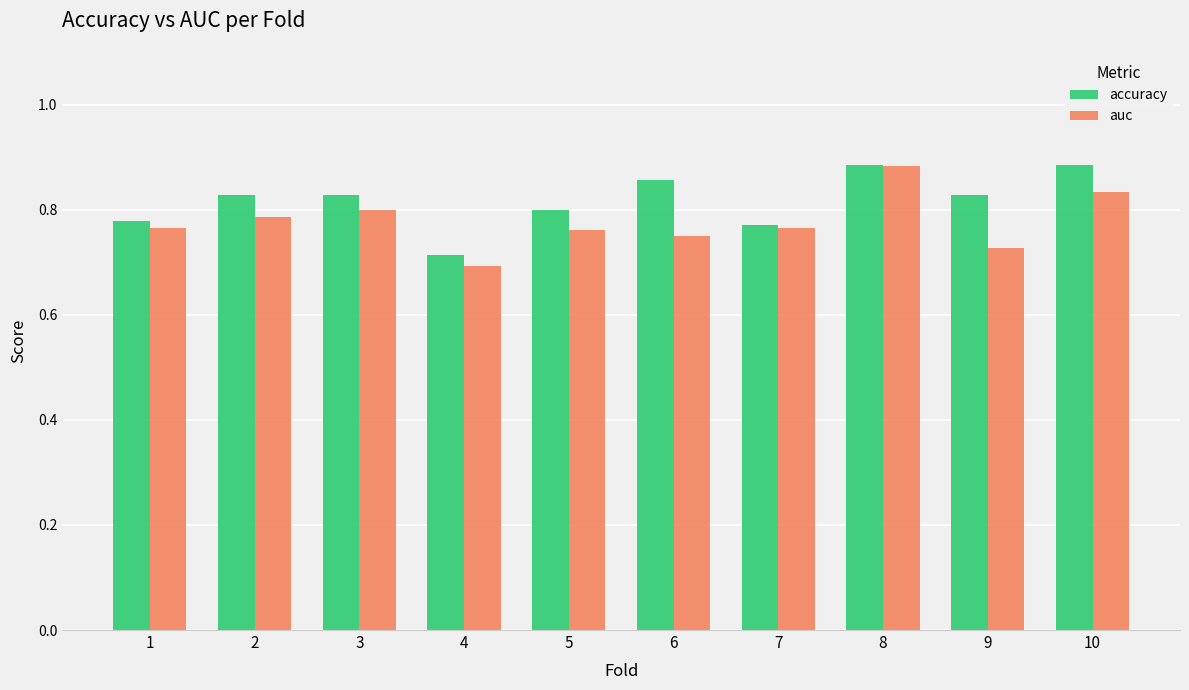

Which category has the lowest value in the accuracy series?

4